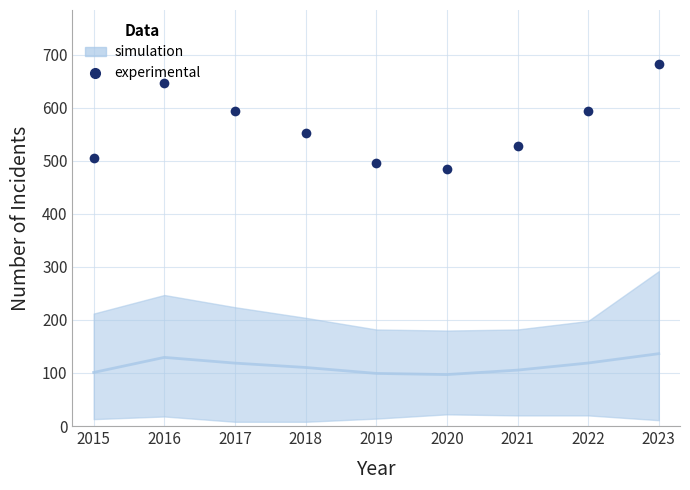

What is the approximate value at 2023, to the nearest 5?

680